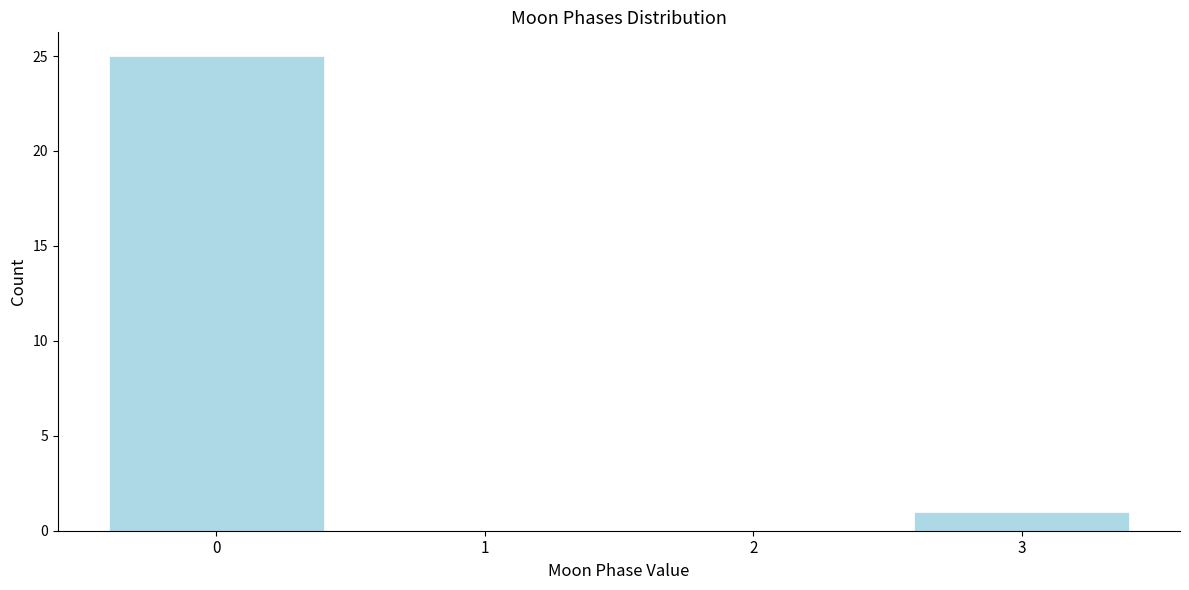

Reading right to left, list all the values displayed in this chart.

3=1	2=0	1=0	0=25